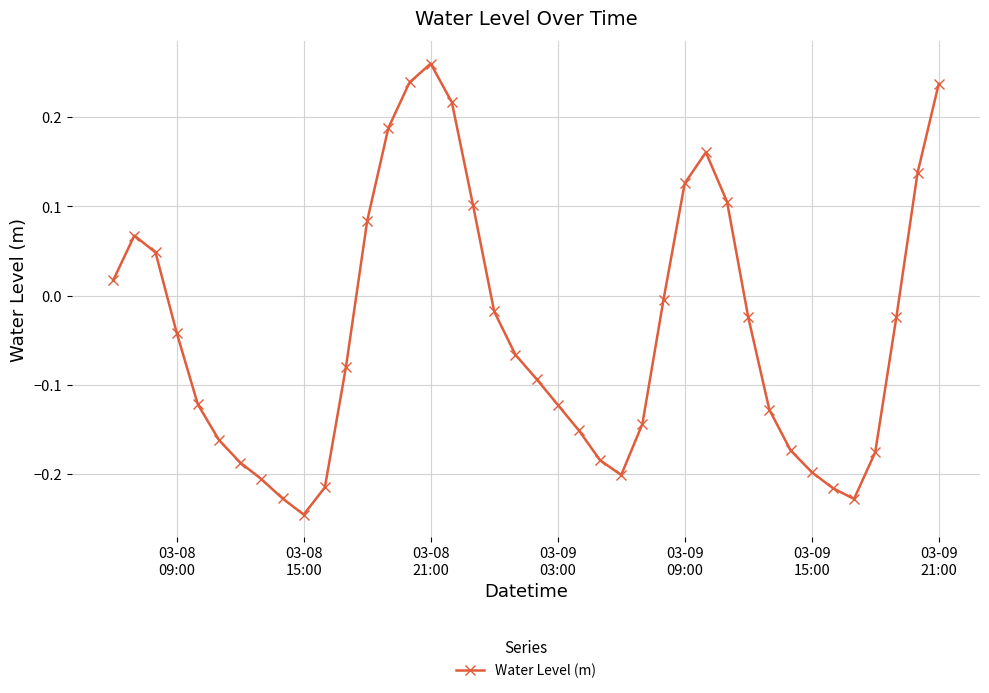

What is the difference between the second highest and minimum values?

0.5